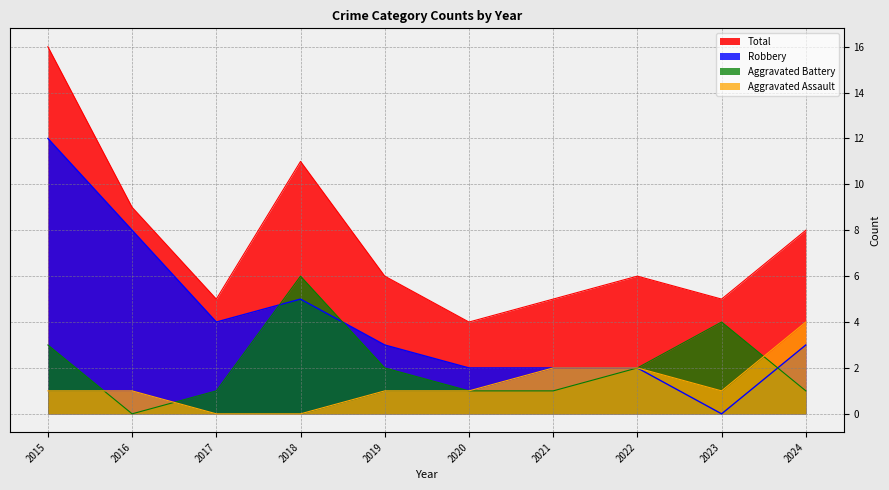

Rank the categories by Aggravated Assault value from highest to lowest.

2024, 2021, 2022, 2015, 2016, 2019, 2020, 2023, 2017, 2018